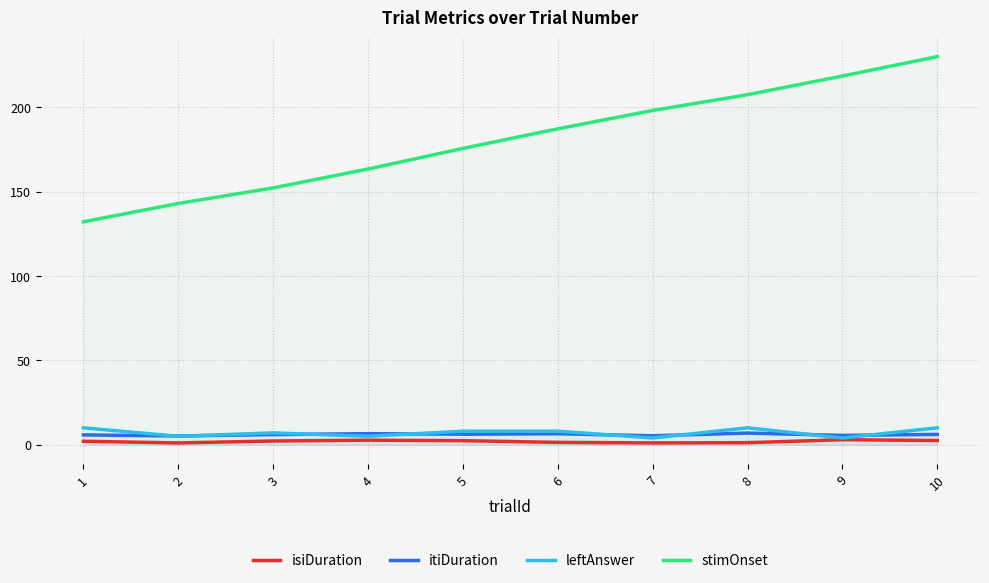

How many categories are shown in the chart?

10